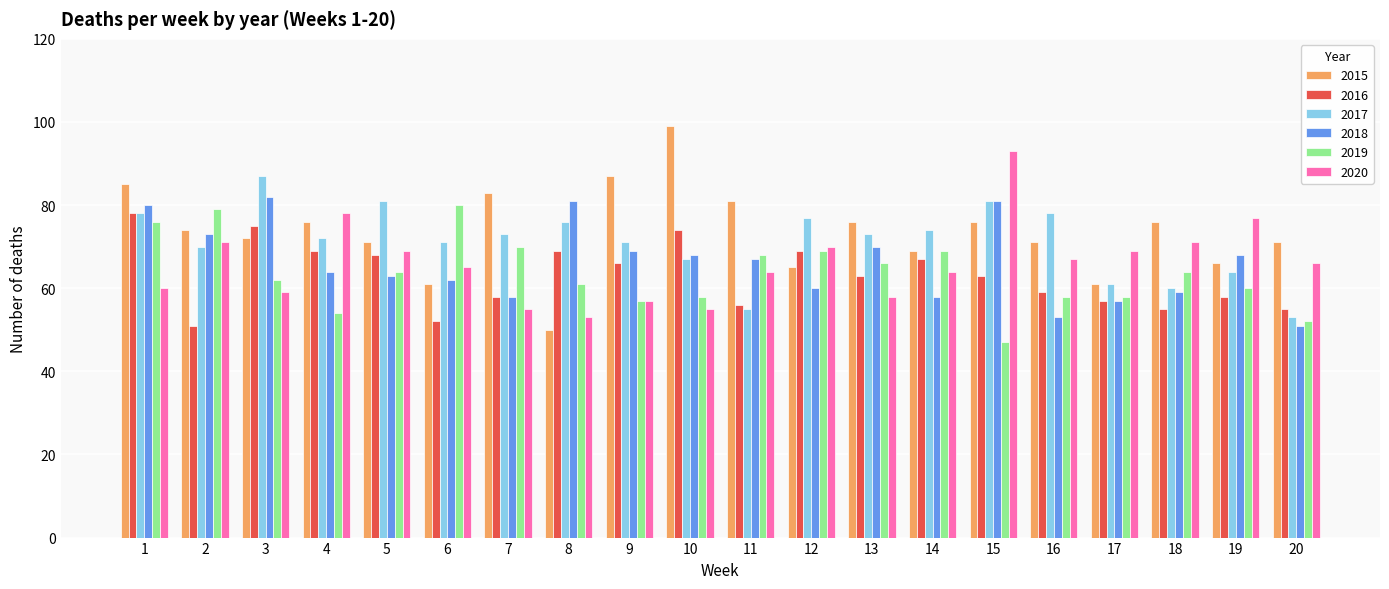

Which series has the largest range (max minus min)?

2015